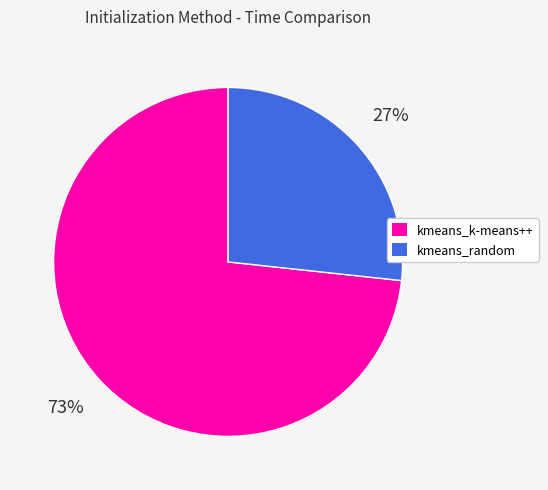

To the nearest percent, what percentage of the pie is kmeans_k-means++?

73%